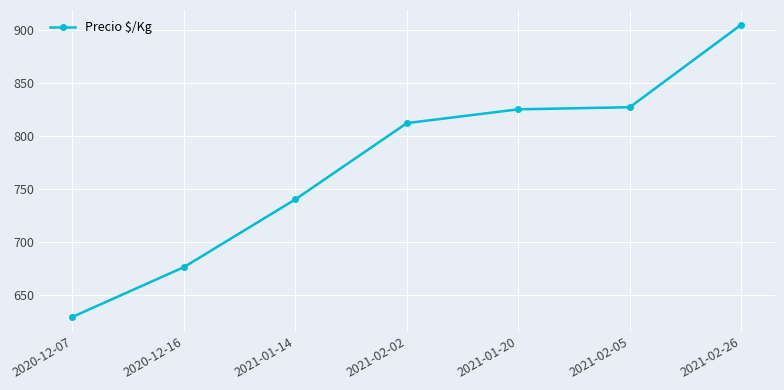

Which category has the highest value across all series?

2021-02-26